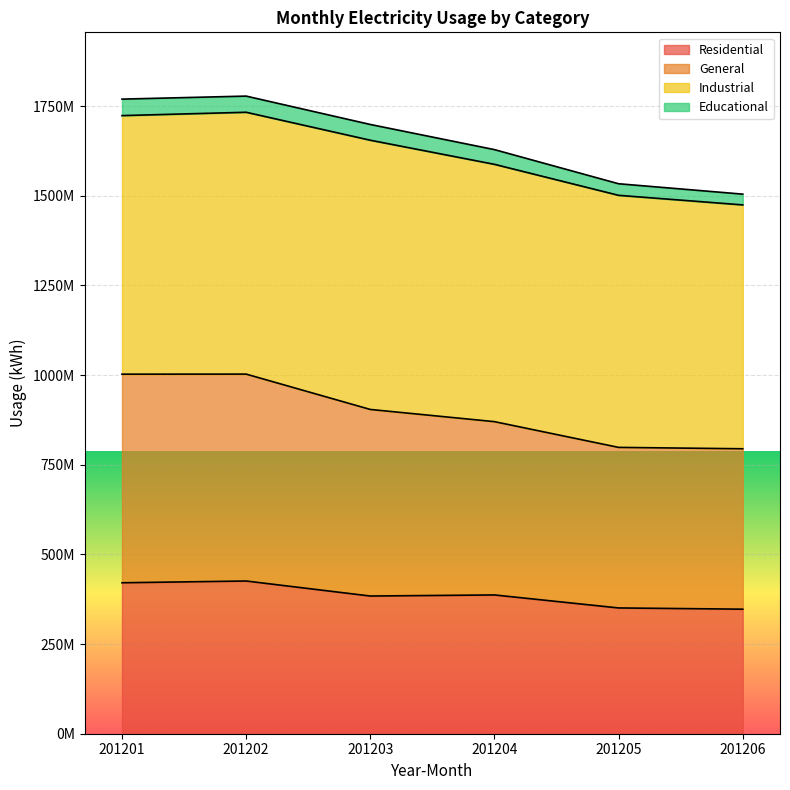

What are all the series names shown in the legend?

Residential, General, Industrial, Educational